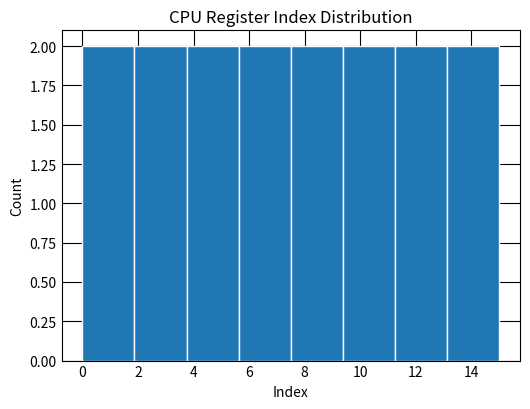

Reading left to right, transcribe this chart: for each bar, give the range it covers on the x-axis and its height. Neither the bar edges nor the heights are printed on the chart, so give them approximately, as read against the axes.

0.0 to 1.8: 2
1.8 to 3.8: 2
3.8 to 5.6: 2
5.6 to 7.6: 2
7.6 to 9.4: 2
9.4 to 11.2: 2
11.2 to 13.2: 2
13.2 to 15.0: 2